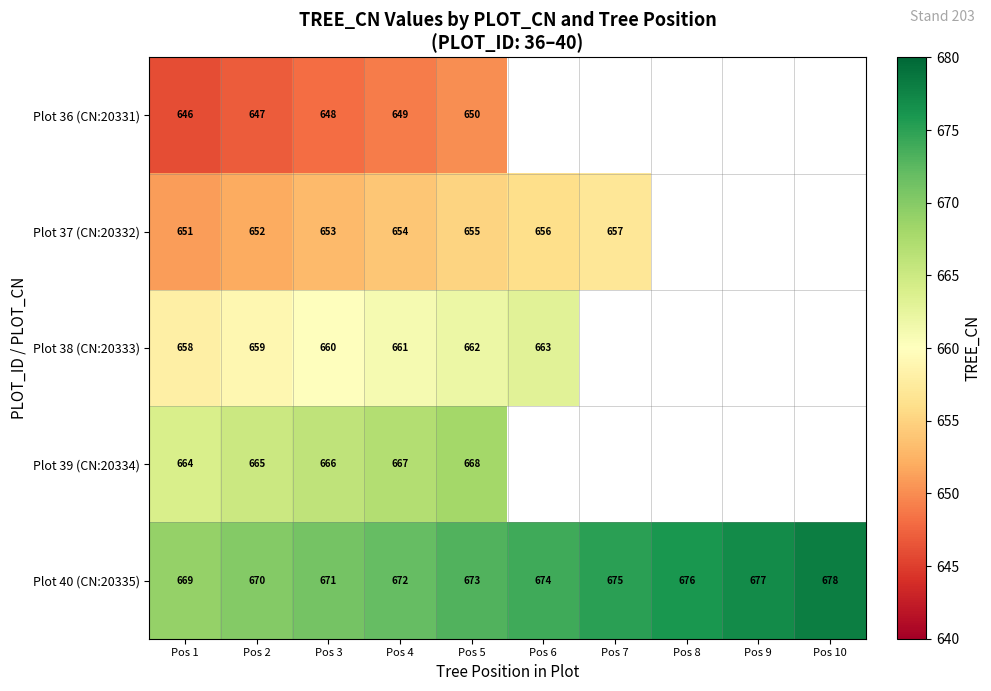

The Plot 37 (CN:20332) series shows 264.3 at Pos 2. True or false?

False